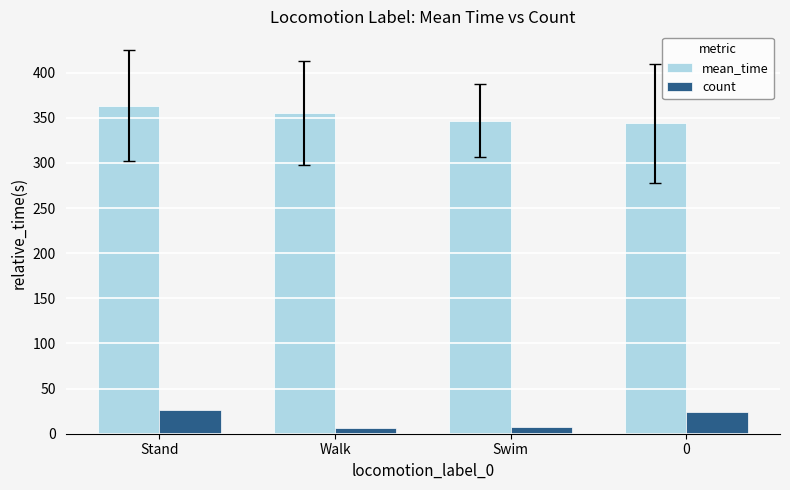

Is the value of count at 0 greater than the value of mean_time at 0?

No